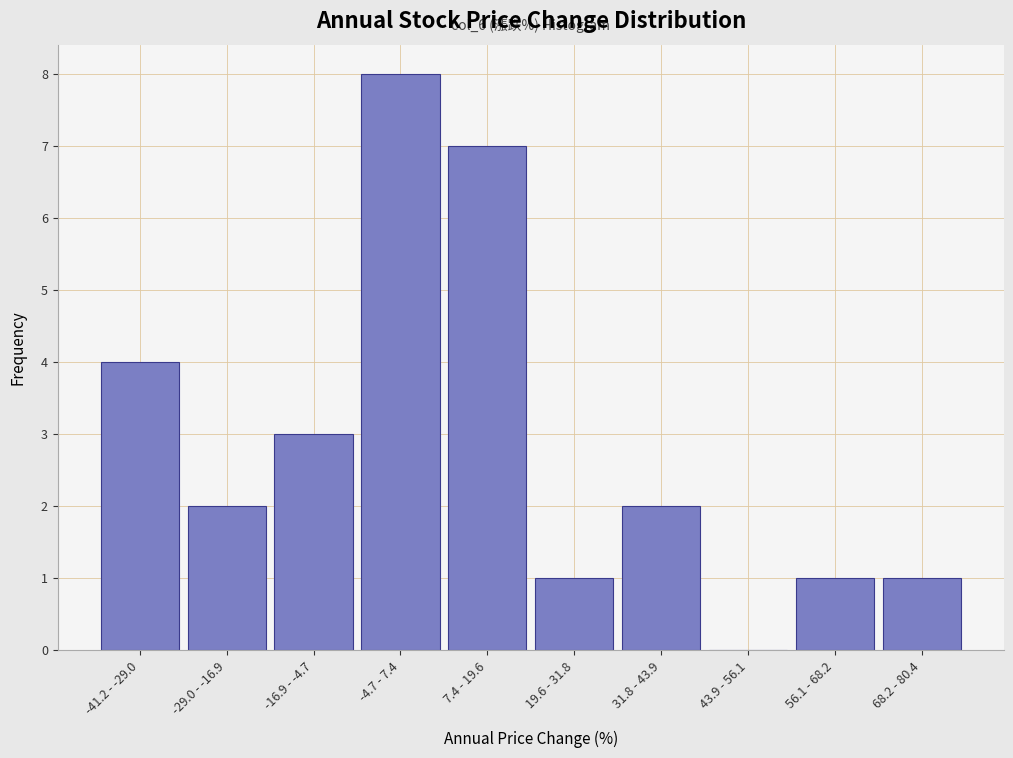

Reading left to right, extract all data points from this chart.

-41.2 - -29.0=4	-29.0 - -16.9=2	-16.9 - -4.7=3	-4.7 - 7.4=8	7.4 - 19.6=7	19.6 - 31.8=1	31.8 - 43.9=2	43.9 - 56.1=0	56.1 - 68.2=1	68.2 - 80.4=1